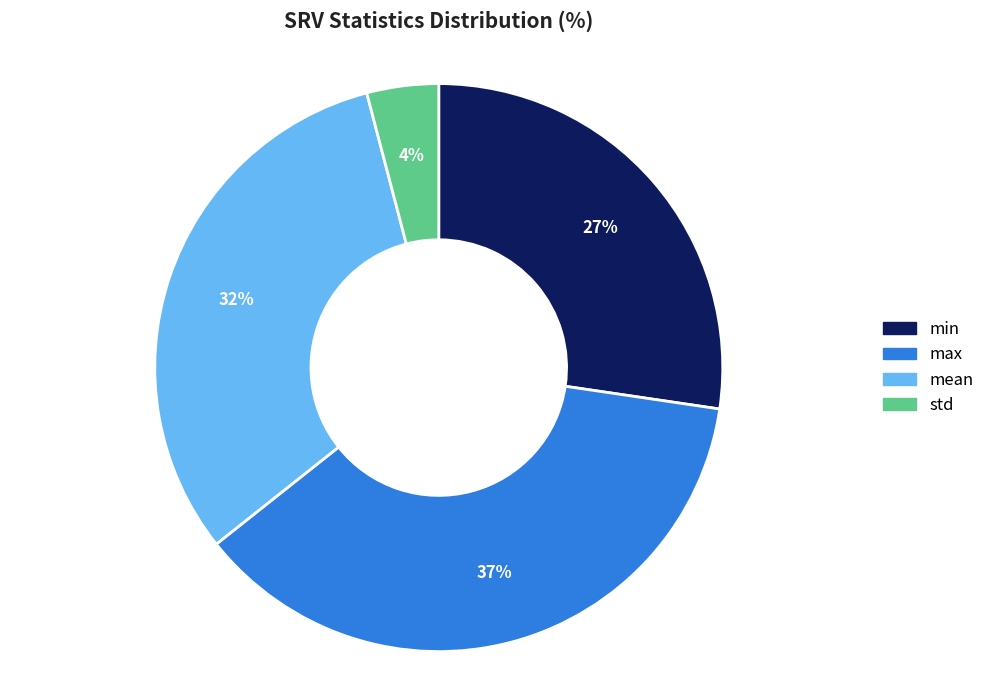

To the nearest percent, what percentage of the pie is max?

37%